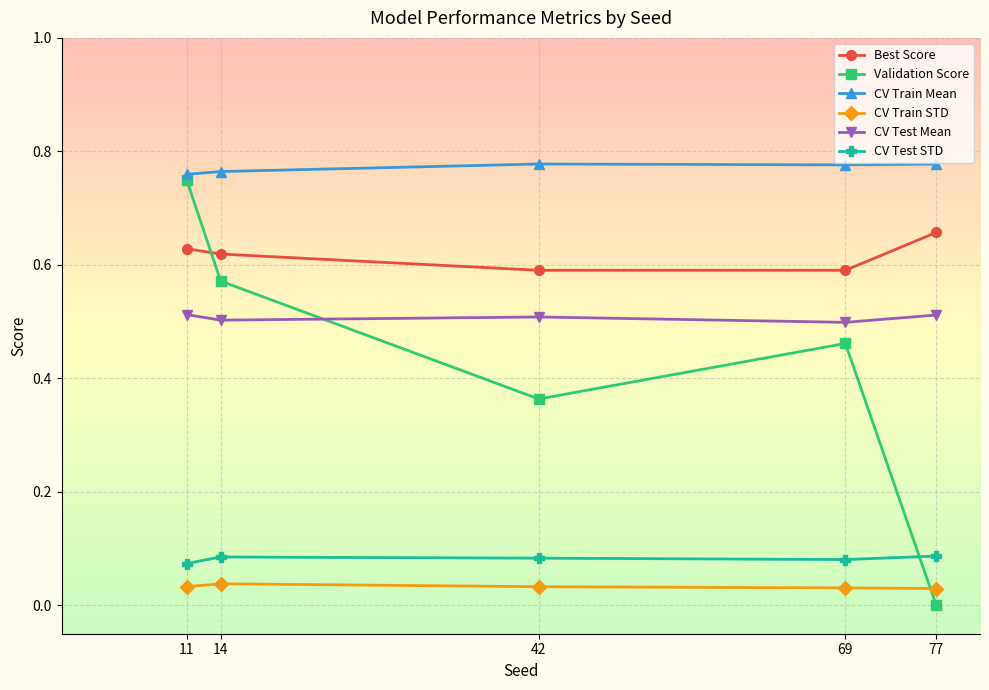

At which label is Validation Score closest to 0?

77